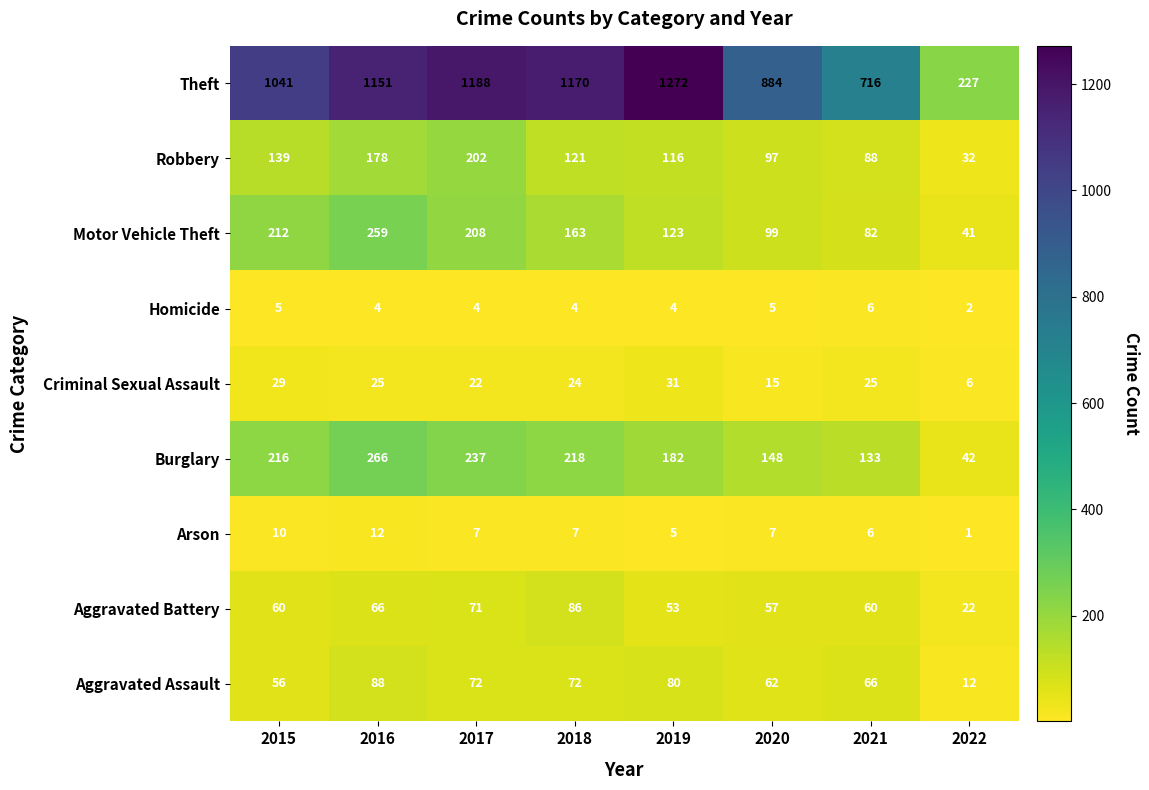

Which series changed the most between 2015 and 2022?

Theft